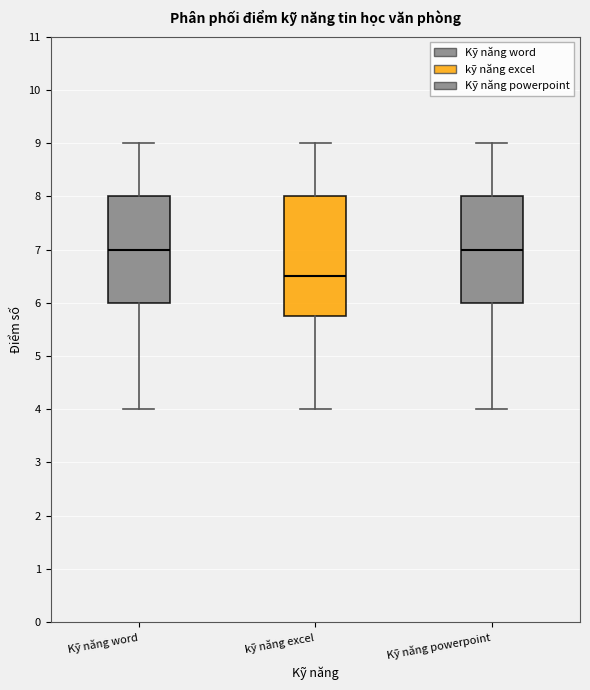

Where does the lower whisker of the box for Kỹ năng powerpoint end on the y-axis? The values are not printed on the chart, so give them approximately, as read against the axis.

4.0